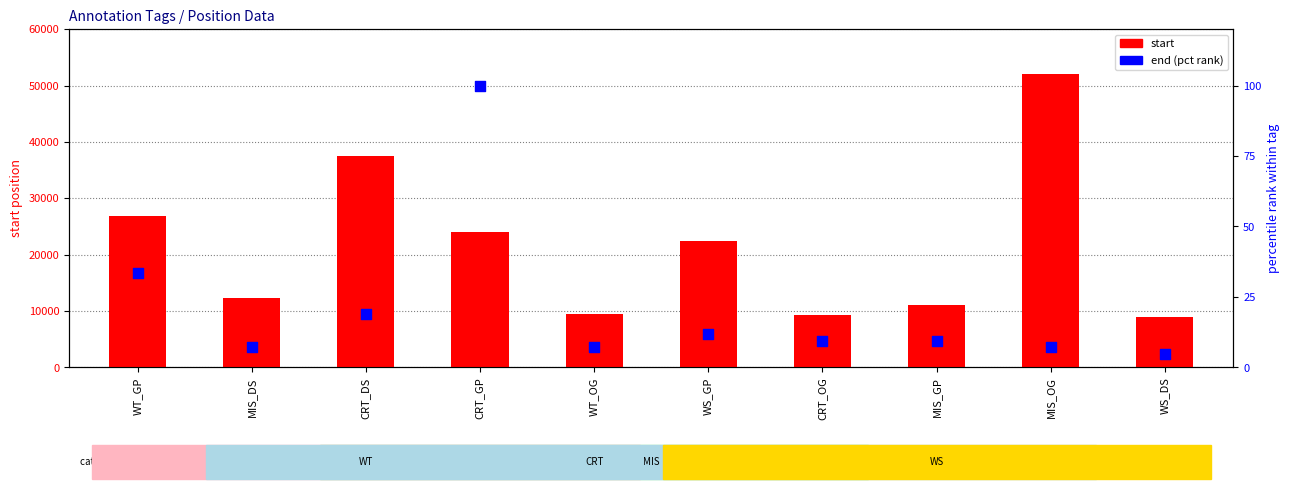

Which series contains the lowest Y value?

end (pct rank)